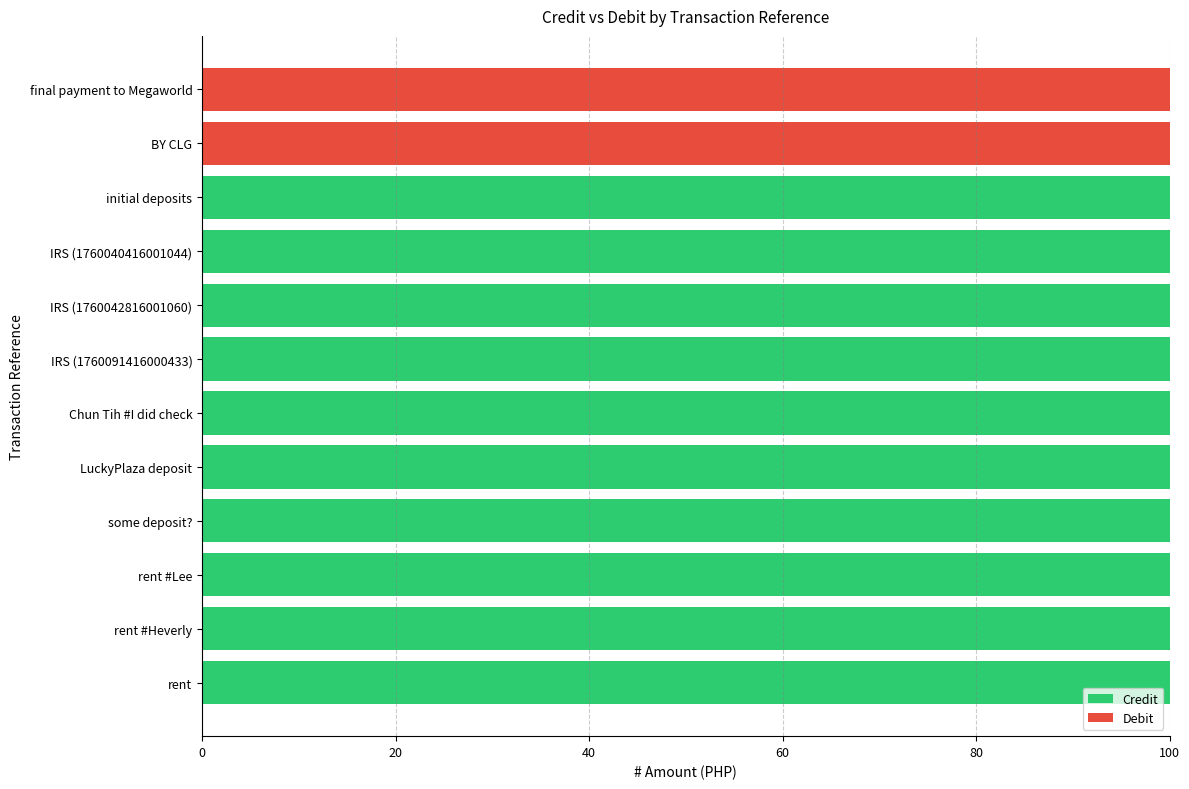

What is the average value of the Credit series?

83